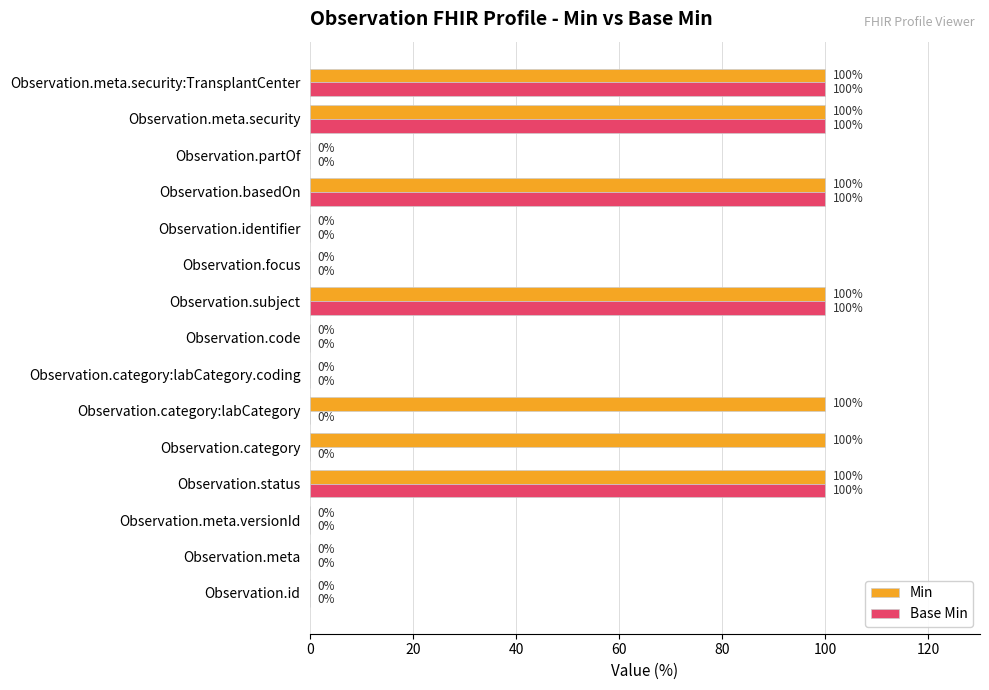

How many categories are shown in the chart?

15